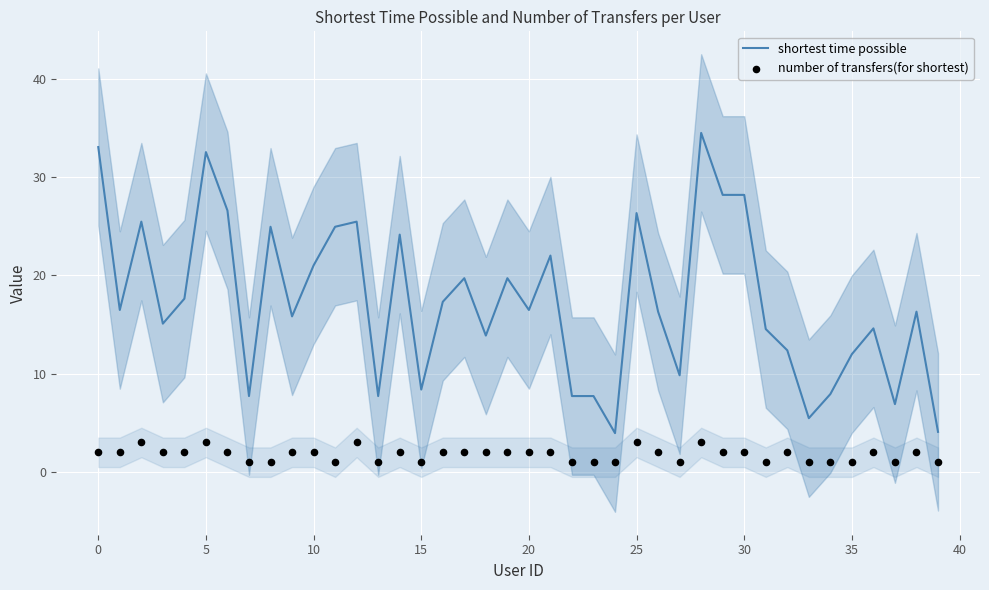

Which series has the largest total across all categories?

shortest time possible